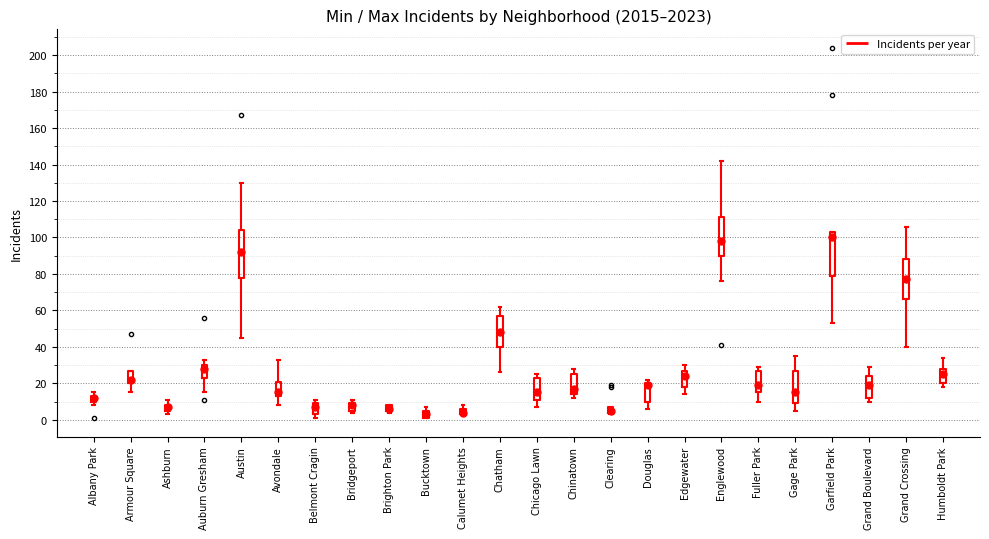

Reading left to right, read every box against the y-axis: the position of its median line, the range the box covers, and the ends of its whiskers. The values are not printed on the chart, so give them approximately, as read against the axis.

Albany Park: median 12, box 10 to 14, whiskers 8 to 16
Armour Square: median 22, box 20 to 28, whiskers 16 to 28
Ashburn: median 8 (just below the box's upper edge), box 6 to 8, whiskers 4 to 12
Auburn Gresham: median 28, box 24 to 30, whiskers 16 to 34
Austin: median 92, box 78 to 104, whiskers 46 to 130
Avondale: median 16, box 14 to 22, whiskers 8 to 34
Belmont Cragin: median 8, box 4 to 10, whiskers 2 to 12
Bridgeport: median 8, box 6 to 10, whiskers 4 to 12
Brighton Park: median 6 (just above the box's lower edge), box 6 to 8, whiskers 4 to 8
Bucktown: median 4, box 2 to 6, whiskers 2 to 8
Calumet Heights: median 4 (just above the box's lower edge), box 4 to 6, whiskers 4 to 8
Chatham: median 48, box 40 to 58, whiskers 26 to 62
Chicago Lawn: median 16, box 12 to 24, whiskers 8 to 26
Chinatown: median 18, box 14 to 26, whiskers 12 to 28
Clearing: median 6, box 4 to 8, whiskers 4 (just below the box's lower edge) to 8
Douglas: median 20 (just below the box's upper edge), box 10 to 20, whiskers 6 to 22
Edgewater: median 24, box 18 to 28, whiskers 14 to 30
Englewood: median 98, box 90 to 112, whiskers 76 to 142
Fuller Park: median 20, box 16 to 28, whiskers 10 to 30
Gage Park: median 16, box 10 to 28, whiskers 6 to 36
Garfield Park: median 100, box 80 to 104, whiskers 54 to 104
Grand Boulevard: median 20, box 12 to 24, whiskers 10 to 30
Grand Crossing: median 78, box 66 to 88, whiskers 40 to 106
Humboldt Park: median 26, box 20 to 28, whiskers 18 to 34